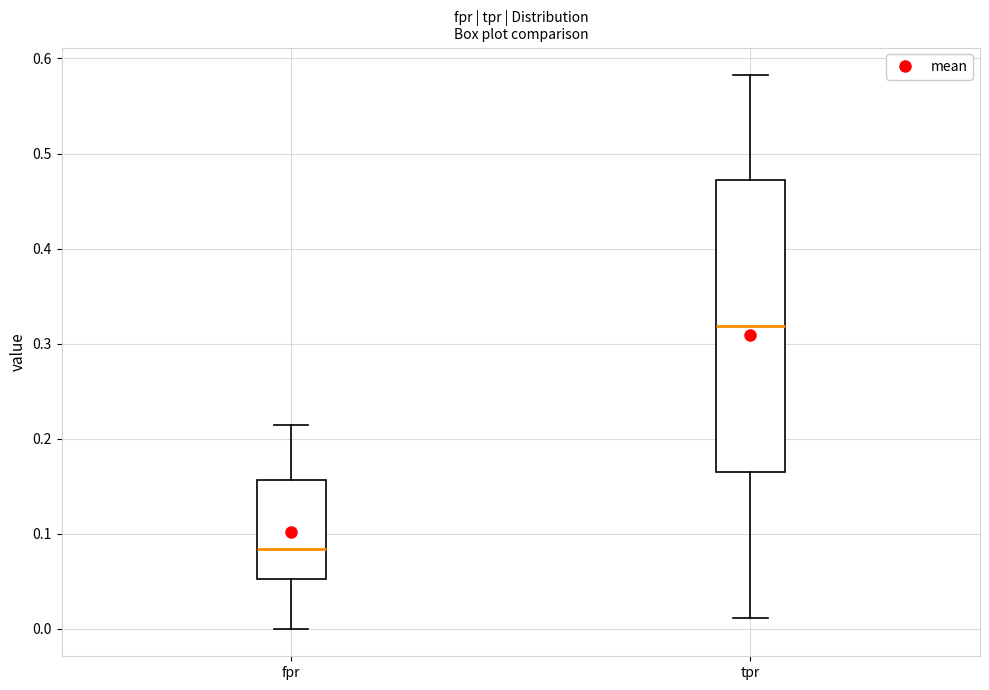

Which box has the lowest median line?

fpr